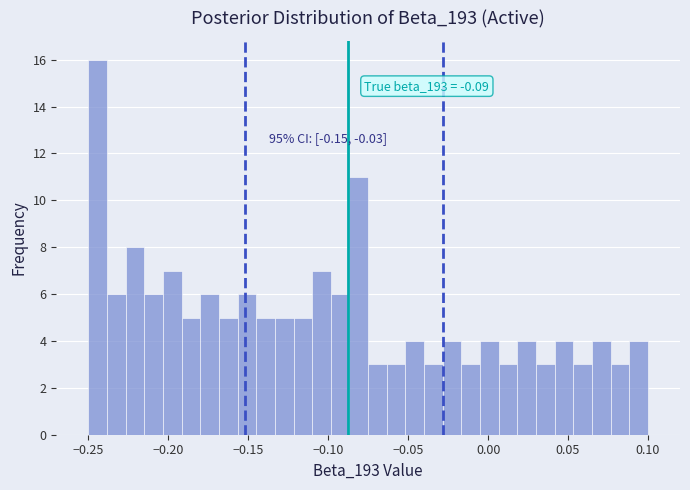

Read against the x-axis, roughly where is the centre of the tallest bar?

-0.245